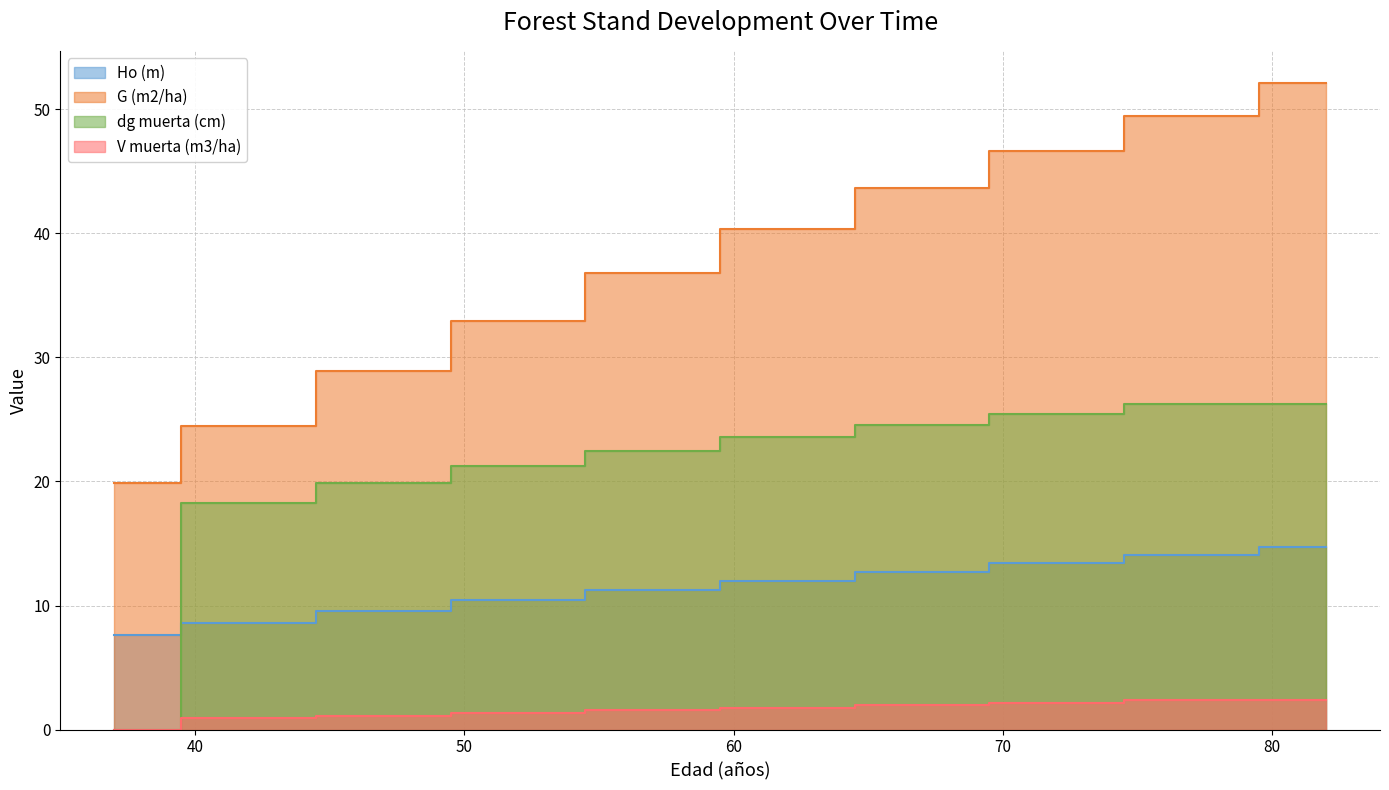

Which series has the largest range (max minus min)?

G (m2/ha)